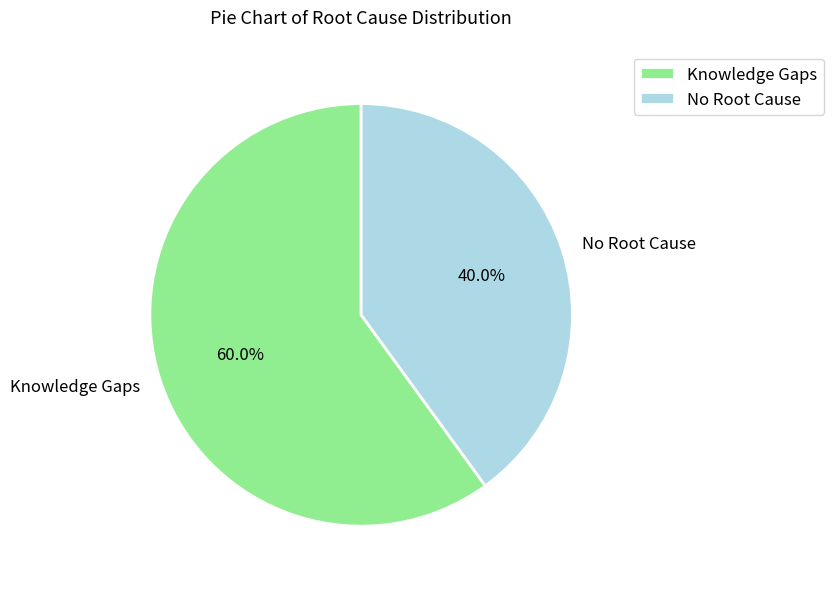

What is the largest slice in the pie chart?

Knowledge Gaps